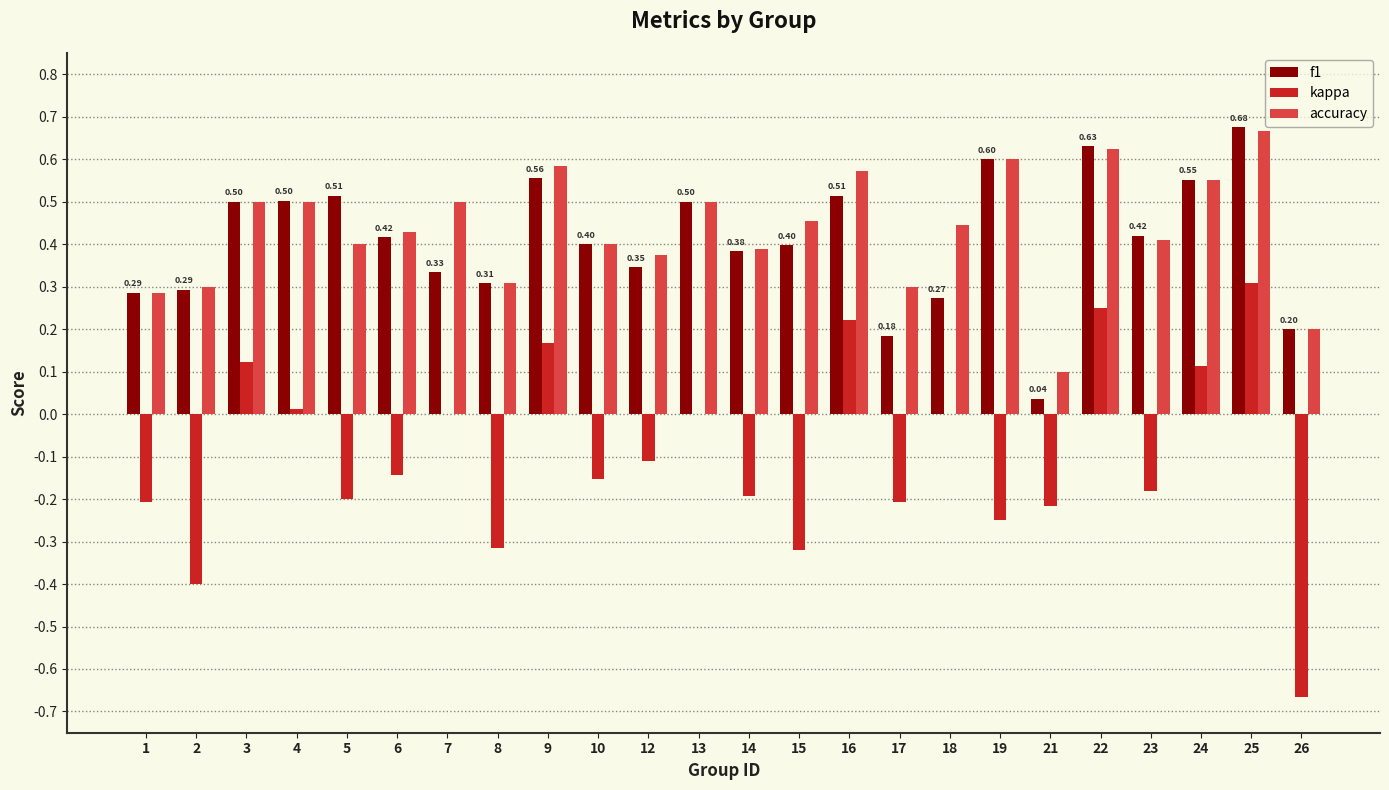

What is the total value across all series at 9?

1.3